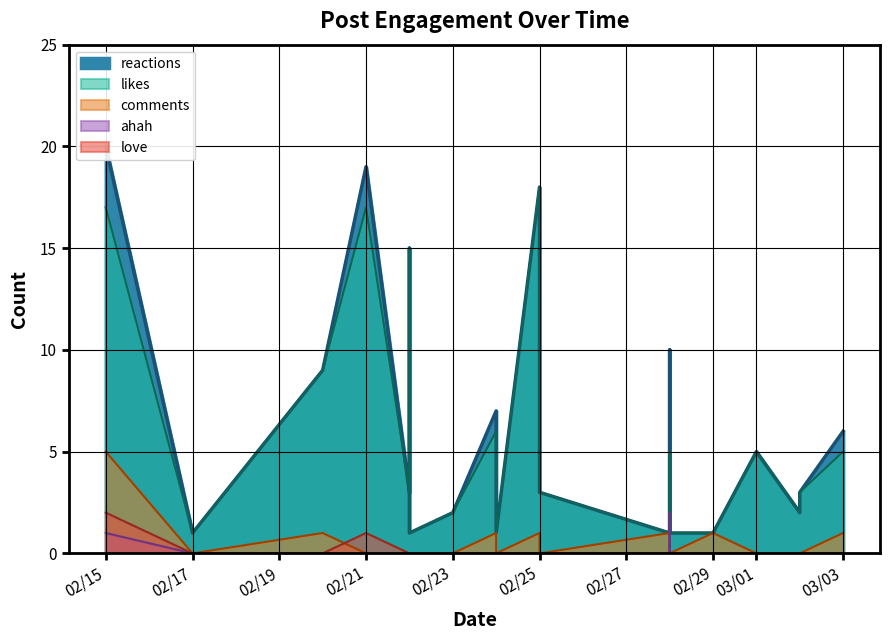

What is the label of the 11th point from the left?

2020-02-24